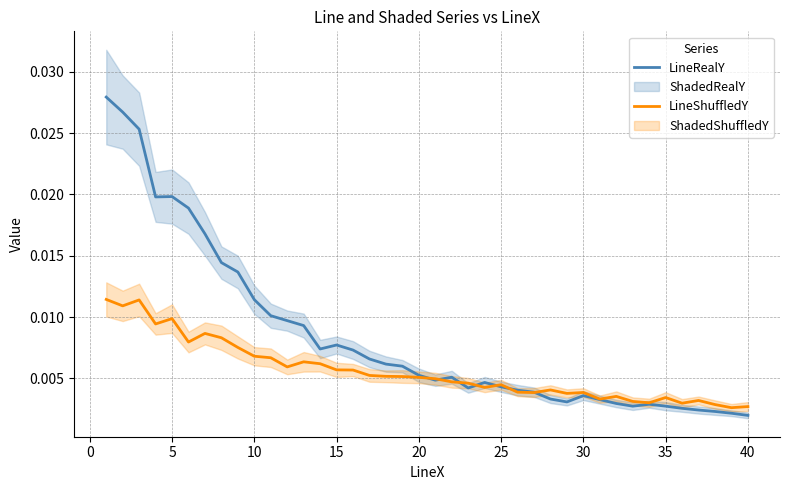

How many interior local peaks does the LineRealY series have?

6